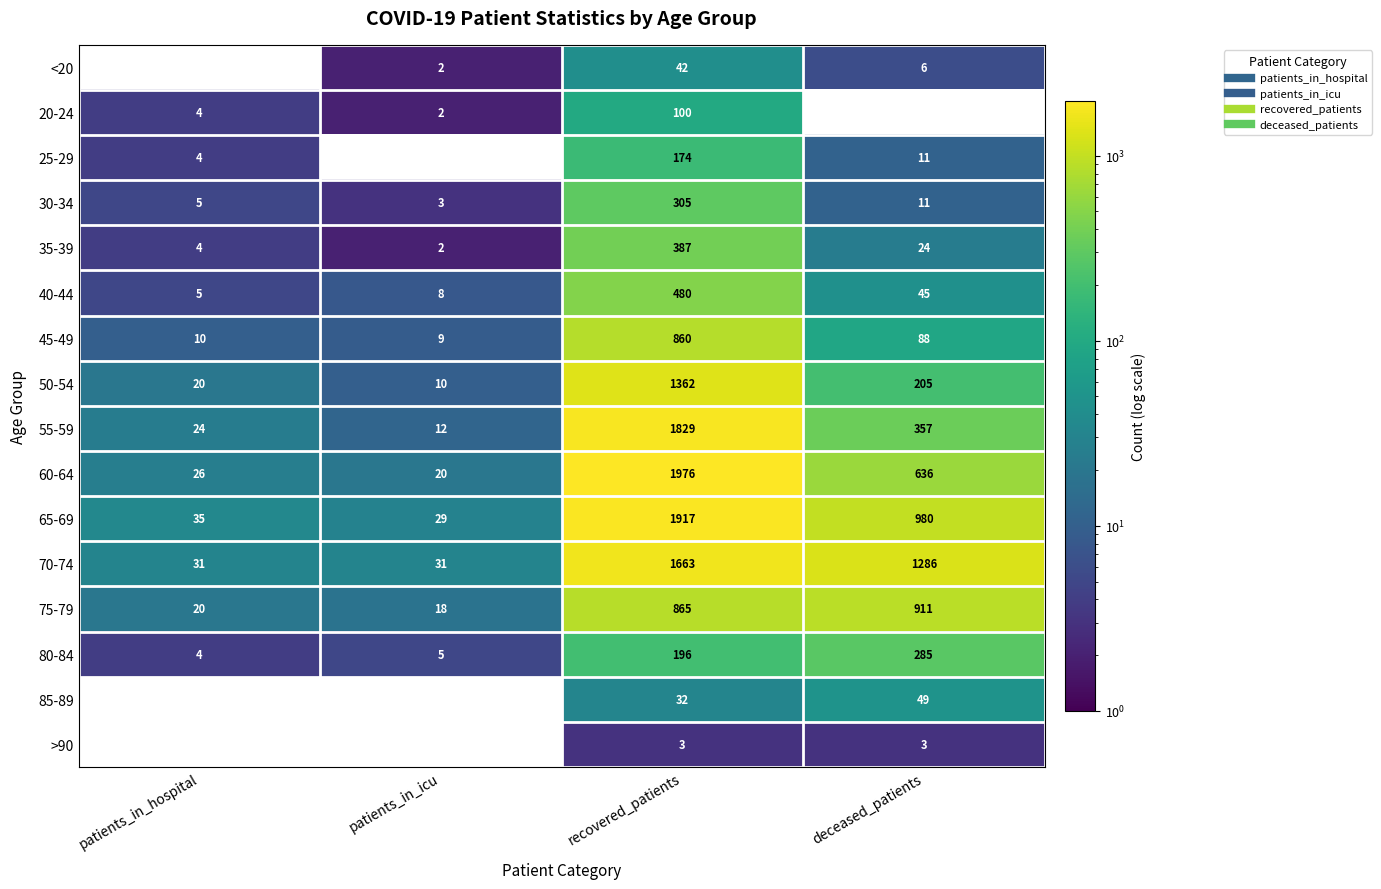

Which series has the largest total across all categories?

70-74